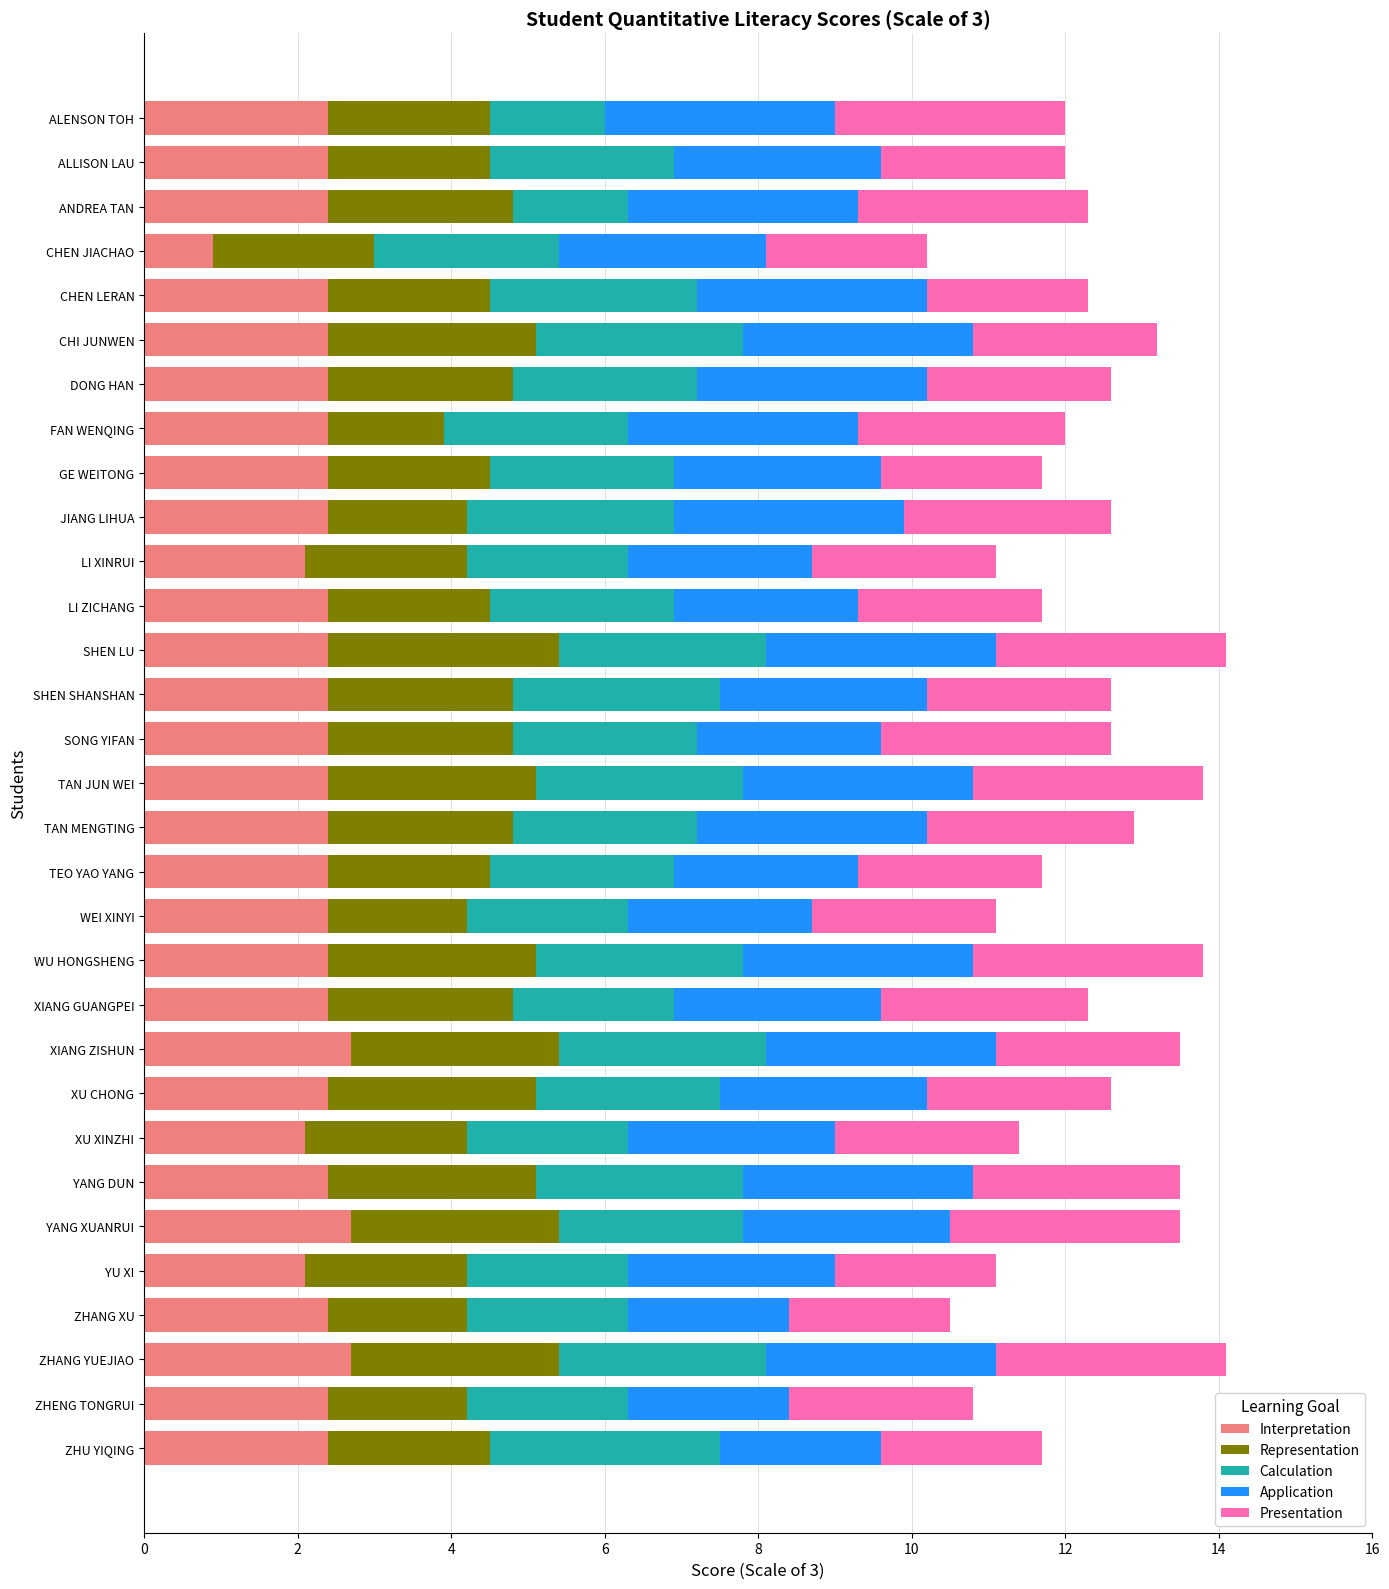

What is the maximum value for Interpretation?

2.7